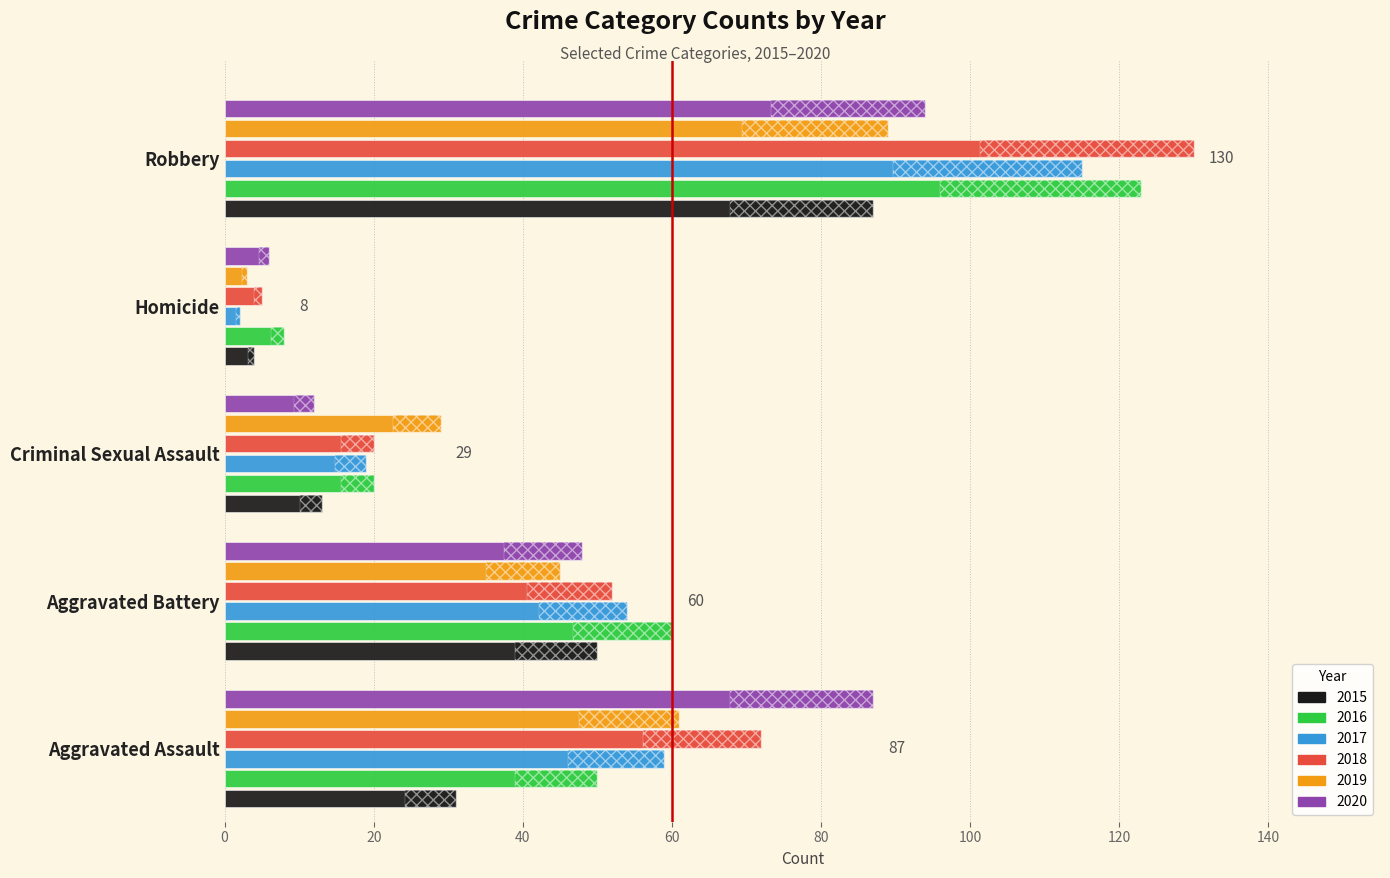

Reading left to right, what are all the values shown in this chart?

2015: 31	50	13	4	87
2016: 50	60	20	8	123
2017: 59	54	19	2	115
2018: 72	52	20	5	130
2019: 61	45	29	3	89
2020: 87	48	12	6	94